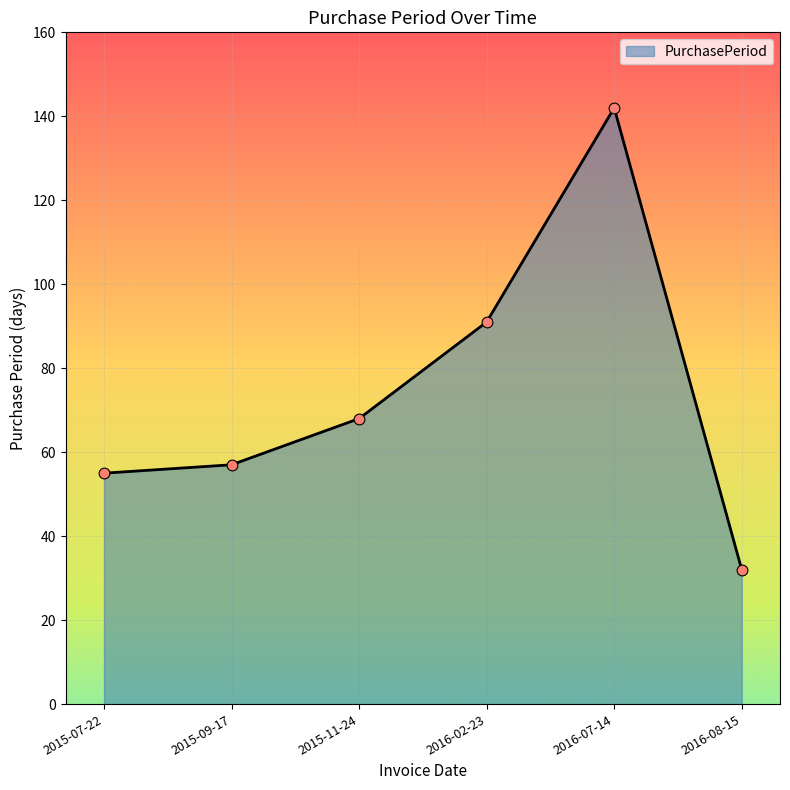

What is the ratio of the value at 2015-07-22 to the value at 2015-11-24?

0.8